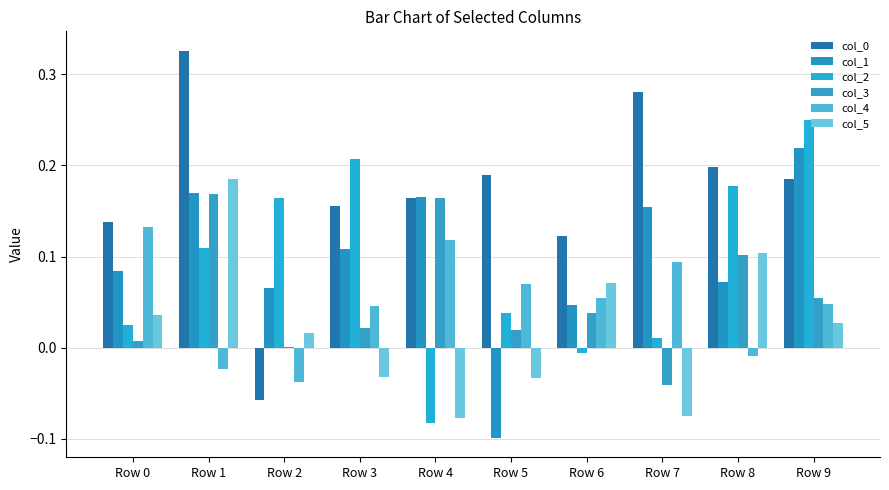

Count the number of data series in this chart.

6